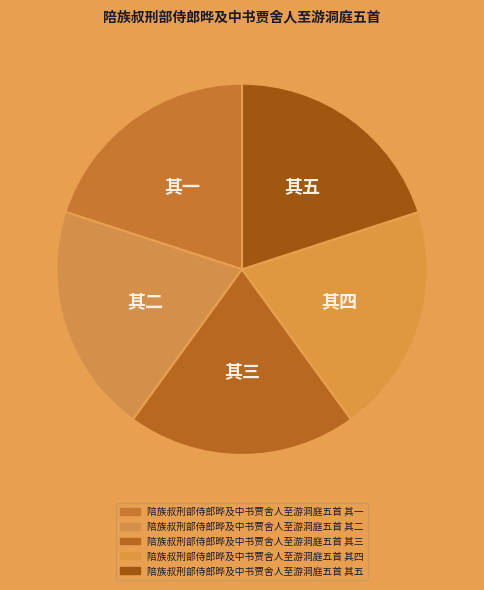

To the nearest percent, what portion does 陪族叔刑部侍郎晔及中书贾舍人至游洞庭五首 其三 represent?

20%